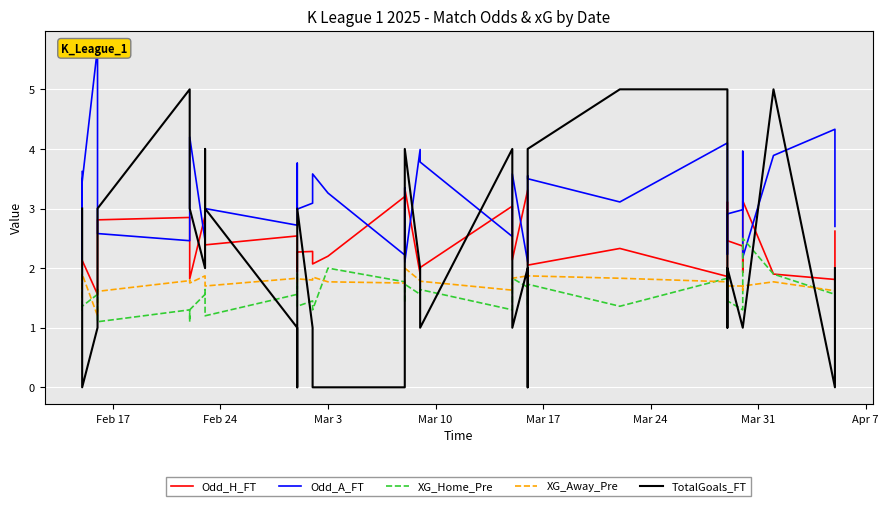

At how many categories does at least one series exceed 1?

40